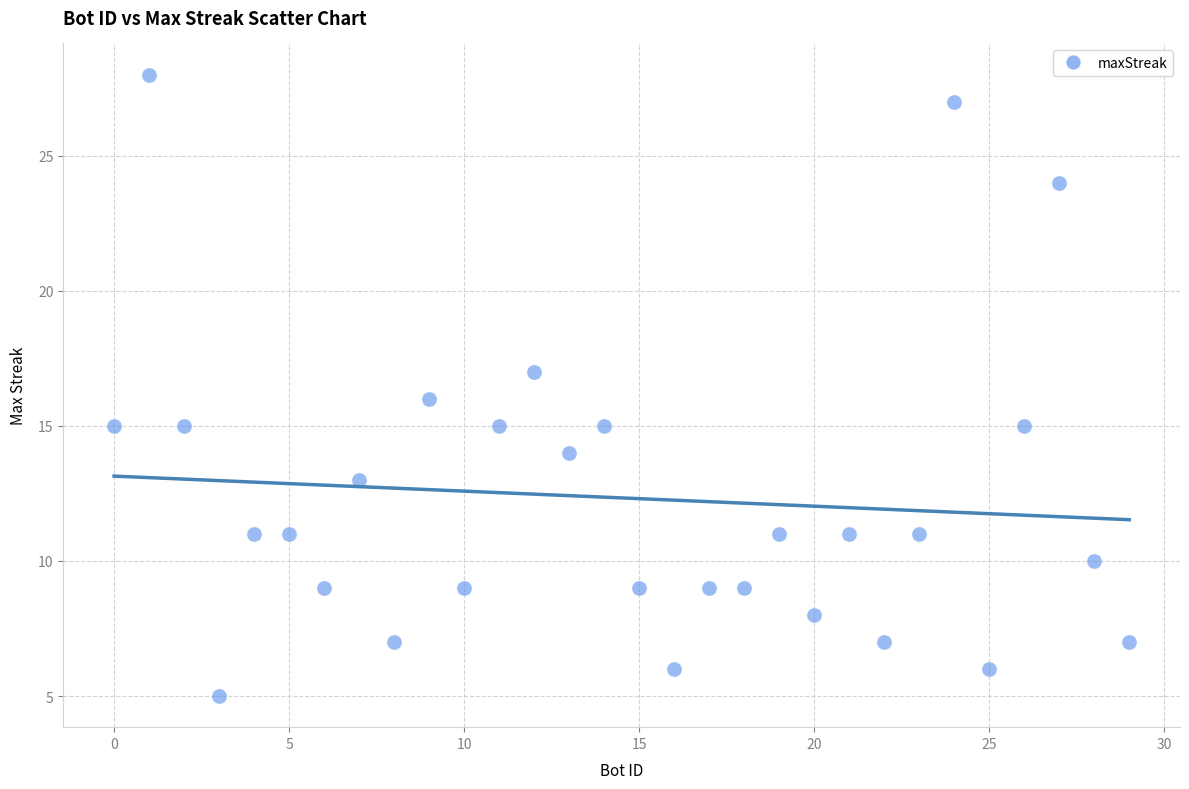

What is the range of Y values (max minus min)?

23